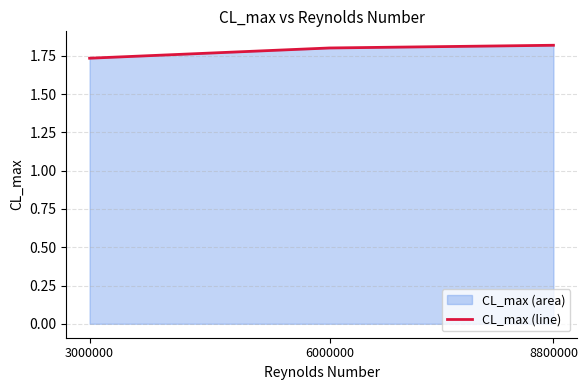

What is the smallest value displayed?

1.7